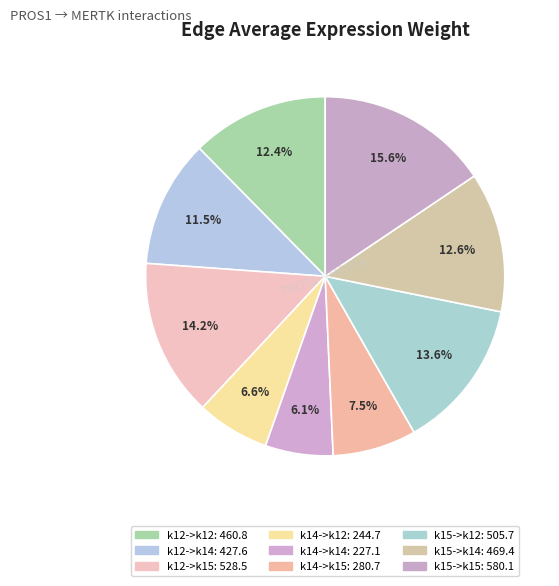

To the nearest percent, what percentage of the pie is k14->k14?

6%